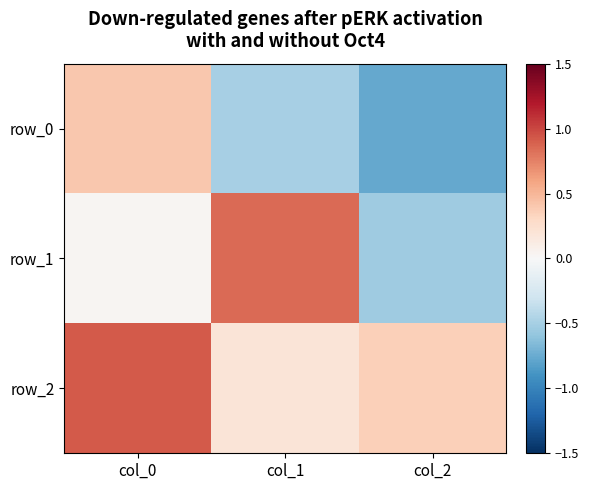

At which category is the sum across all series the highest?

col_0